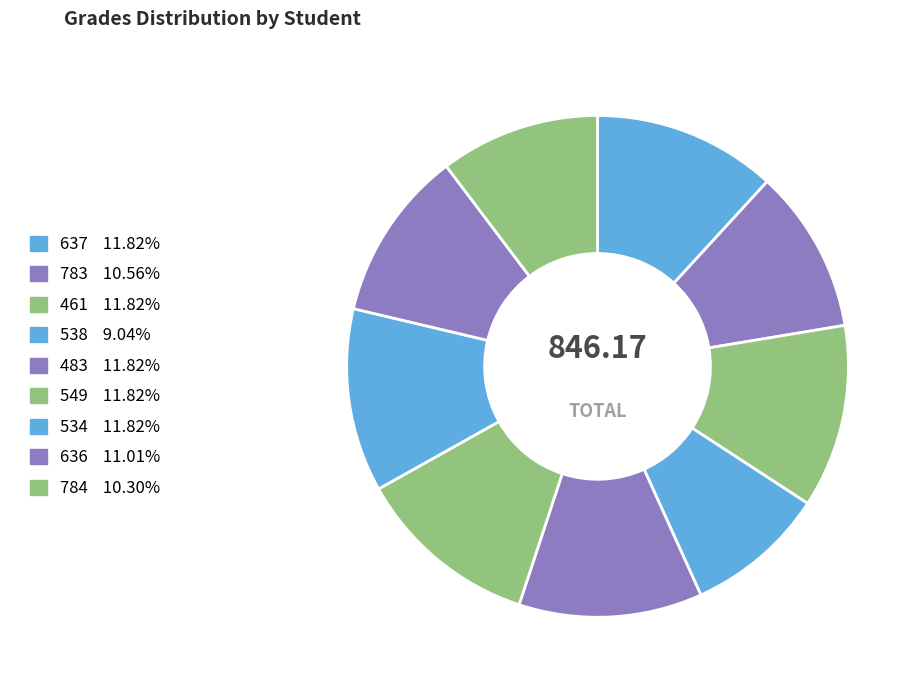

Is there a majority slice in this chart?

No